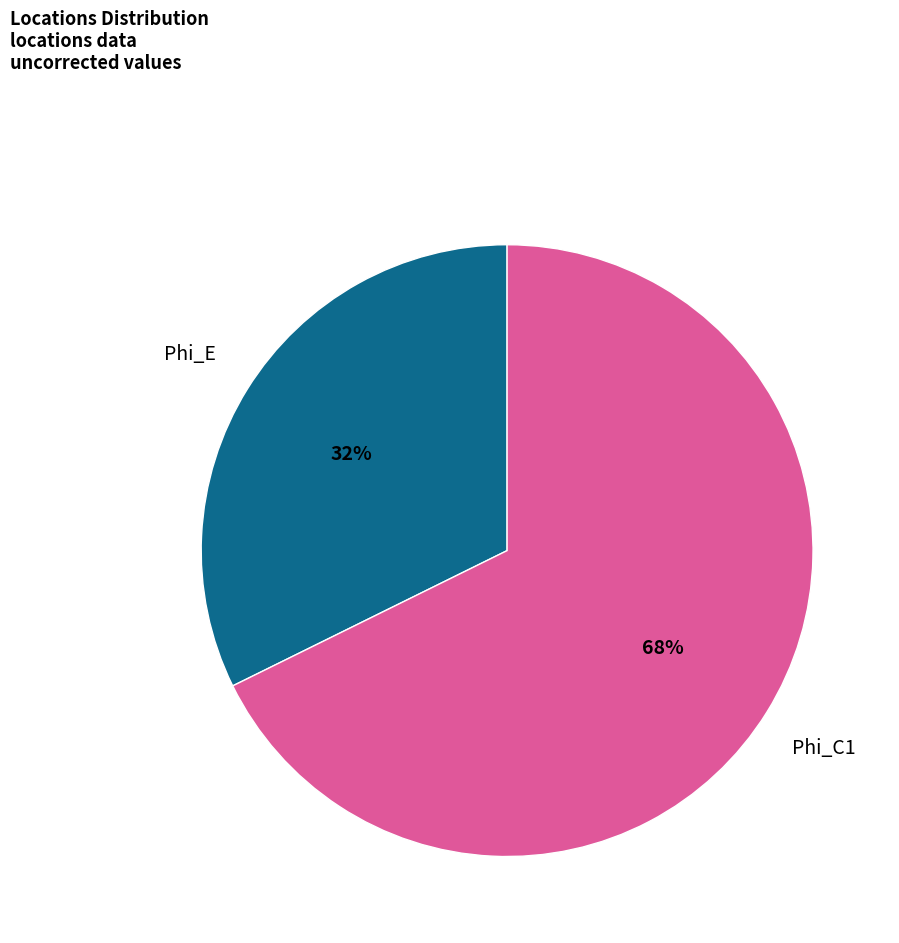

What is the smallest slice in the pie chart?

Phi_E